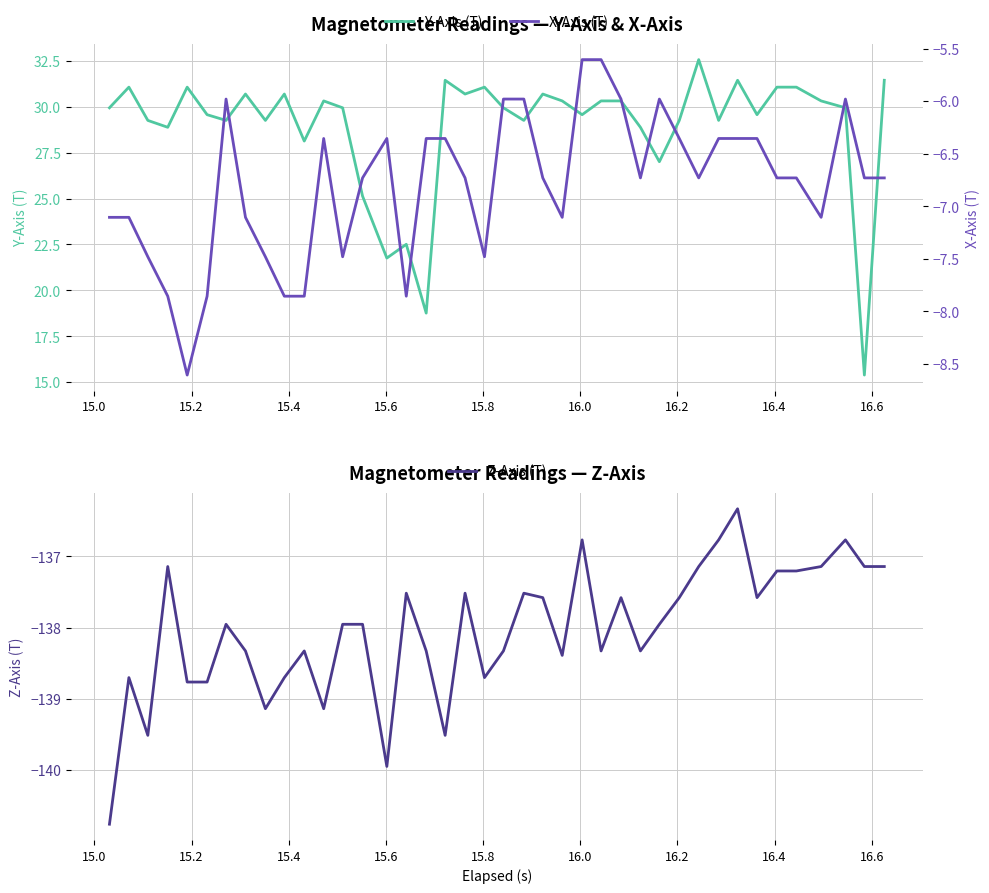

True or false: X-Axis (T) has more than 1 interior local peaks.

True